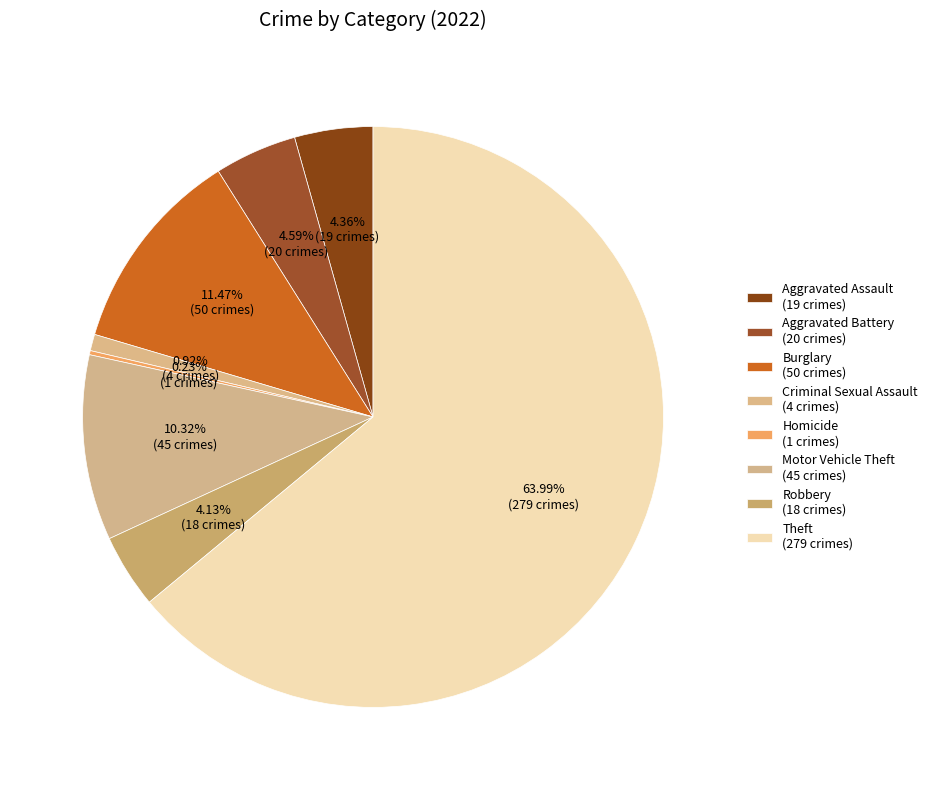

Is there a majority slice in this chart?

Yes